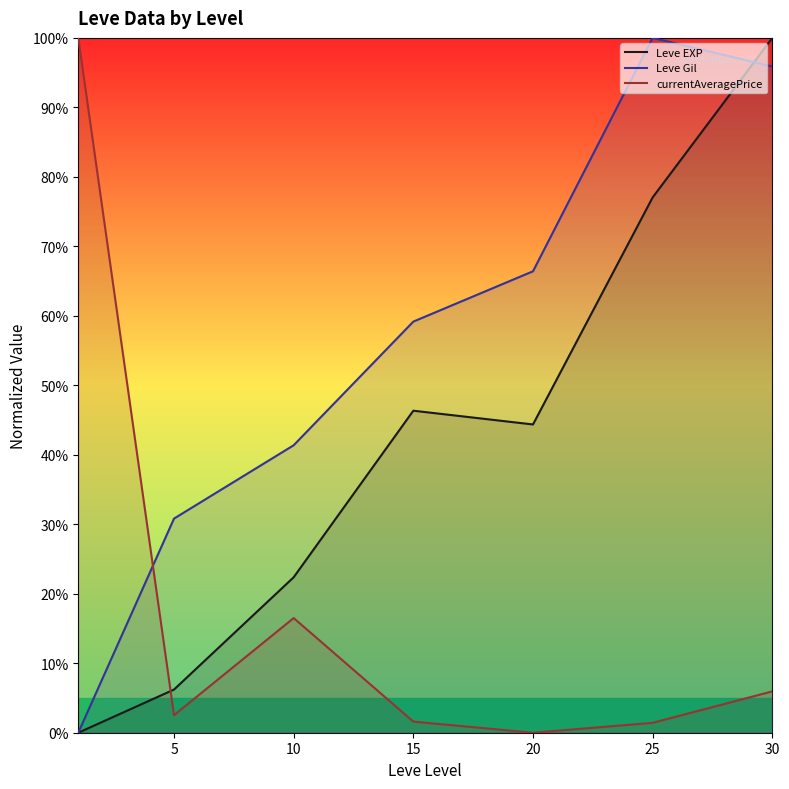

Rank the series by their average value, from highest to lowest.

Leve Gil, Leve EXP, currentAveragePrice